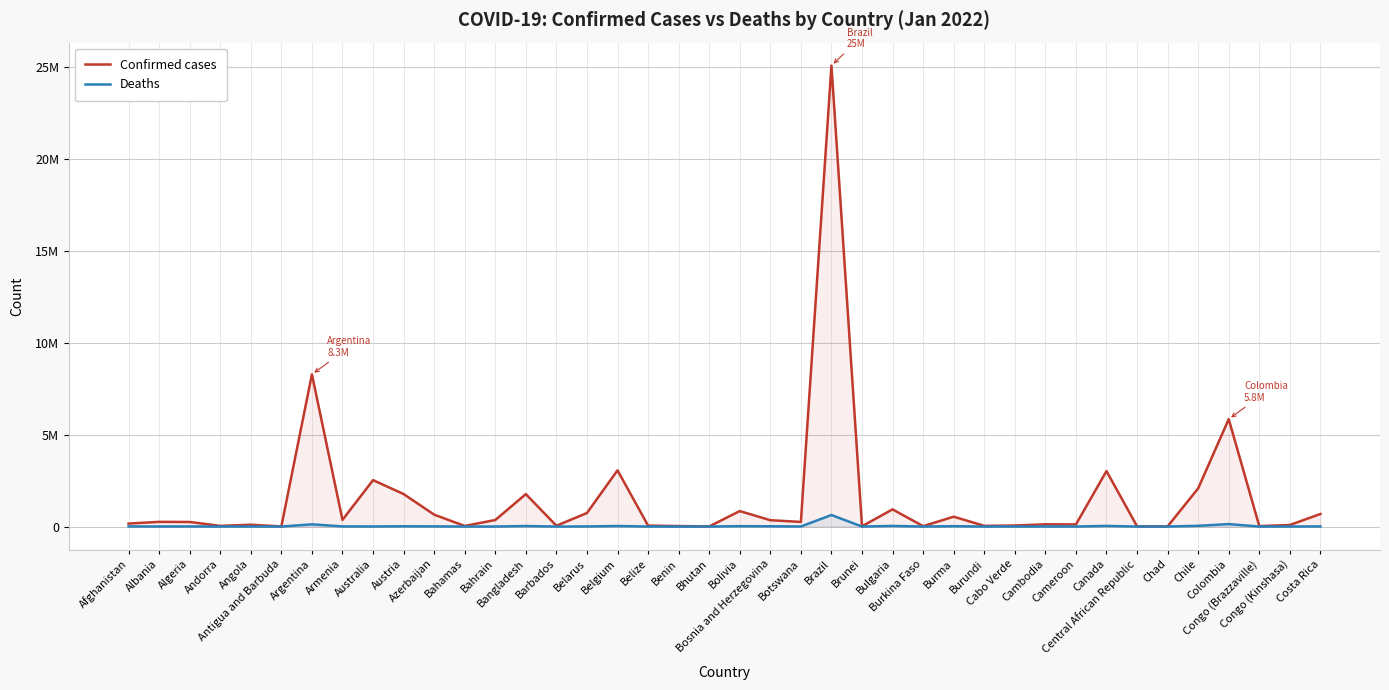

What is the value of the Confirmed cases point at the 17th from the left?

3055925